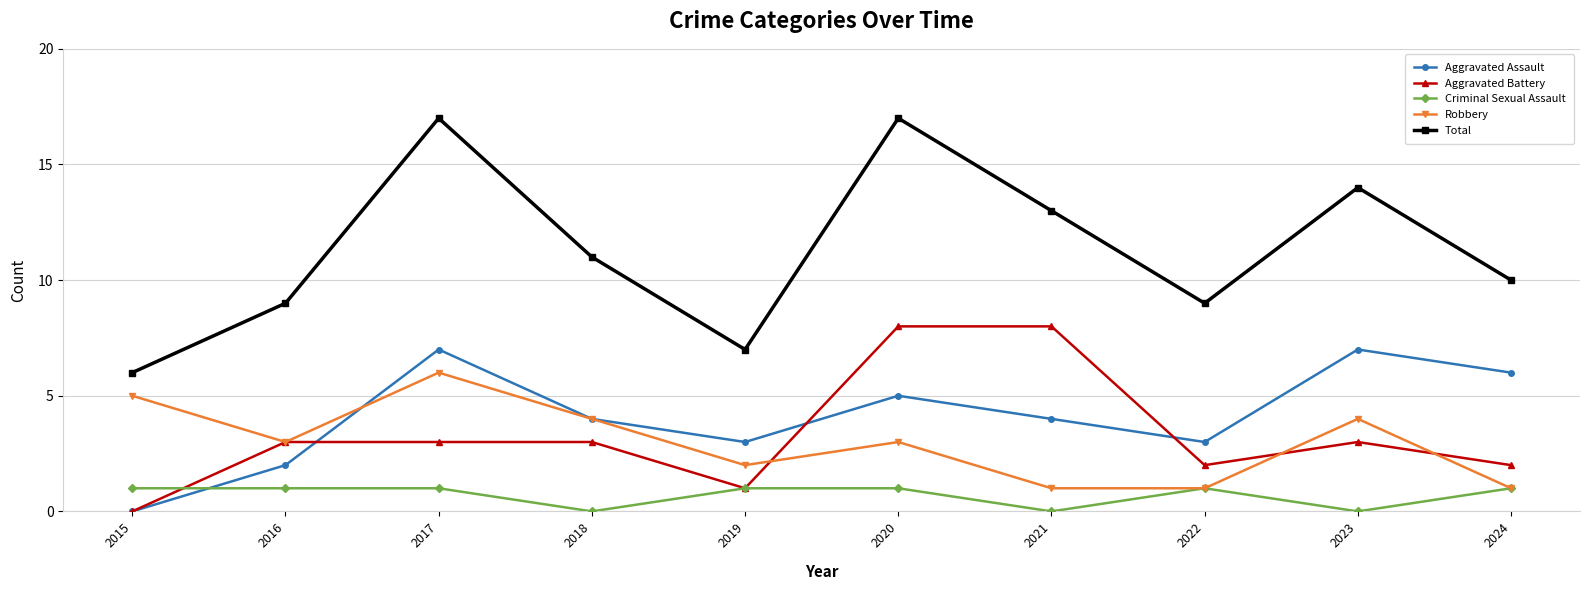

What is the difference between the highest and lowest values at 2020?

16